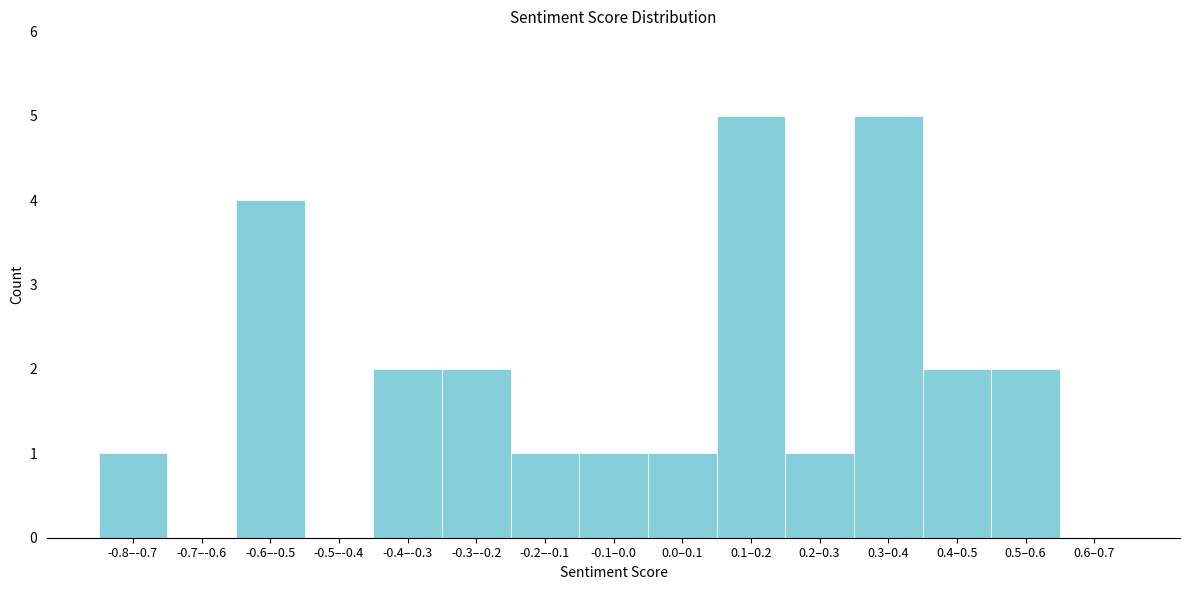

Reading left to right, what are all the values shown in this chart?

-0.8–-0.7=1	-0.7–-0.6=0	-0.6–-0.5=4	-0.5–-0.4=0	-0.4–-0.3=2	-0.3–-0.2=2	-0.2–-0.1=1	-0.1–0.0=1	0.0–0.1=1	0.1–0.2=5	0.2–0.3=1	0.3–0.4=5	0.4–0.5=2	0.5–0.6=2	0.6–0.7=0